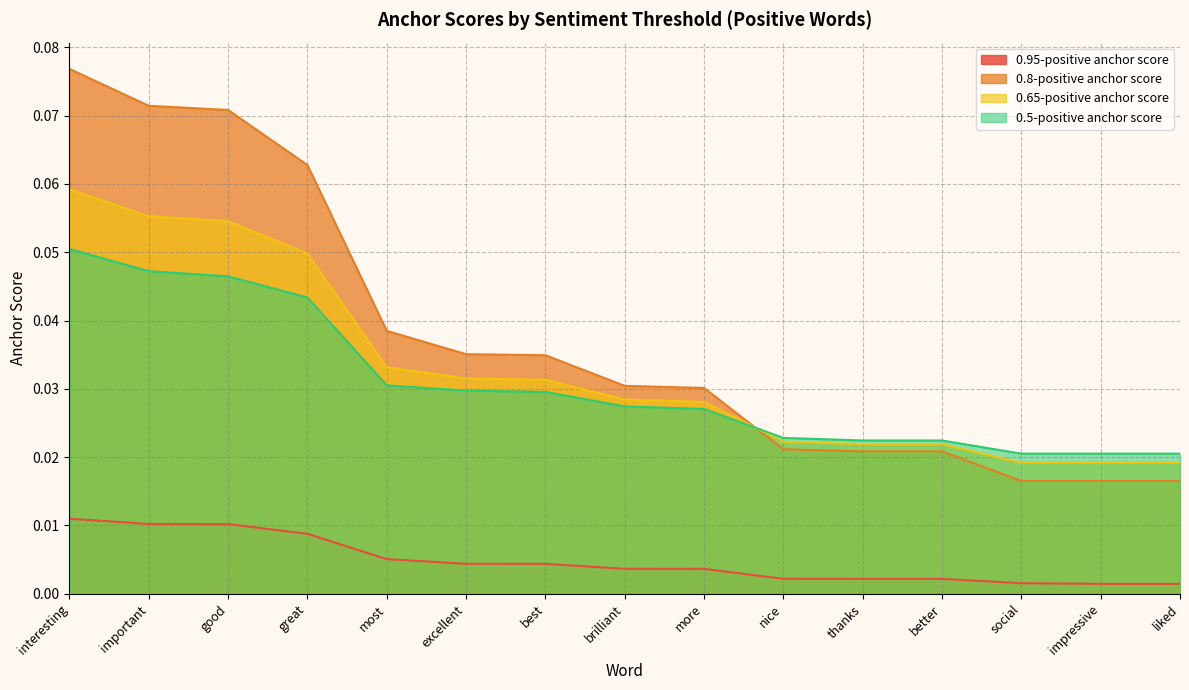

At how many categories does at least one series exceed 0?

15